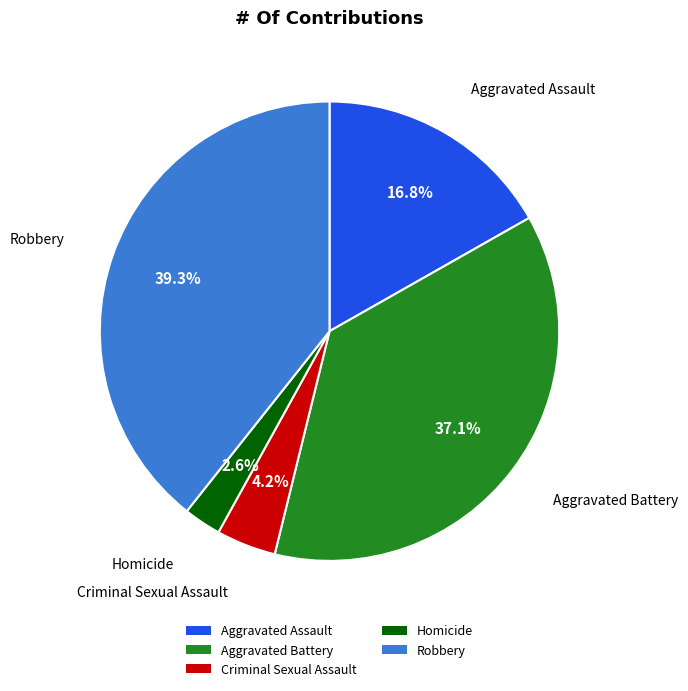

The Robbery slice represents 45% of the pie. True or false?

False